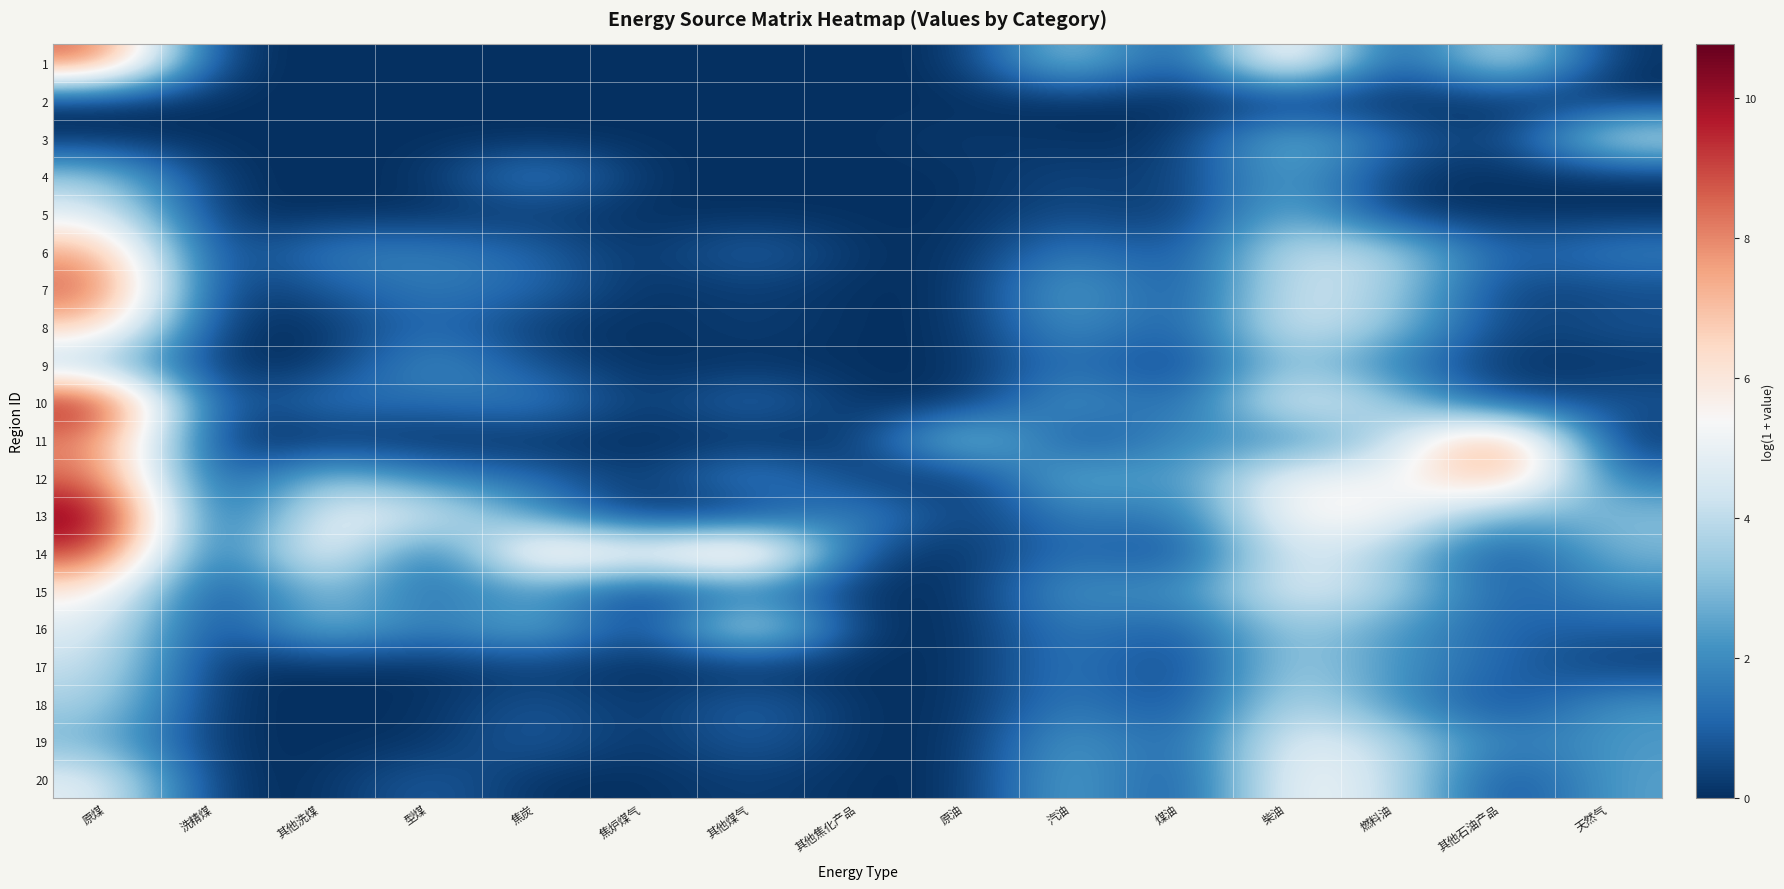

Reading left to right, extract all data points from this chart.

1: 原煤=8.7	洗精煤=0.0	其他洗煤=0.0	型煤=0.0	焦炭=0.0	焦炉煤气=0.0	其他煤气=0.0	其他焦化产品=0.0	原油=0.0	汽油=3.9	煤油=0.0	柴油=7.0	燃料油=0.0	其他石油产品=4.8	天然气=0.0
2: 原煤=0.0	洗精煤=0.0	其他洗煤=0.0	型煤=0.0	焦炭=0.0	焦炉煤气=0.0	其他煤气=0.0	其他焦化产品=0.0	原油=0.0	汽油=0.0	煤油=0.0	柴油=0.0	燃料油=0.0	其他石油产品=0.0	天然气=0.0
3: 原煤=0.0	洗精煤=0.0	其他洗煤=0.0	型煤=0.0	焦炭=0.0	焦炉煤气=0.0	其他煤气=0.0	其他焦化产品=0.0	原油=0.2	汽油=0.0	煤油=0.1	柴油=3.3	燃料油=1.1	其他石油产品=0.0	天然气=4.5
4: 原煤=3.5	洗精煤=0.0	其他洗煤=0.0	型煤=0.0	焦炭=2.1	焦炉煤气=0.0	其他煤气=0.0	其他焦化产品=0.0	原油=0.0	汽油=0.5	煤油=0.2	柴油=2.8	燃料油=0.2	其他石油产品=0.0	天然气=0.0
5: 原煤=4.9	洗精煤=0.0	其他洗煤=0.0	型煤=0.0	焦炭=0.2	焦炉煤气=0.0	其他煤气=0.0	其他焦化产品=0.0	原油=0.0	汽油=0.7	煤油=0.0	柴油=3.2	燃料油=0.1	其他石油产品=0.1	天然气=0.0
6: 原煤=7.6	洗精煤=0.0	其他洗煤=1.7	型煤=1.7	焦炭=1.1	焦炉煤气=0.0	其他煤气=1.3	其他焦化产品=0.0	原油=0.0	汽油=1.8	煤油=0.5	柴油=4.3	燃料油=3.8	其他石油产品=0.8	天然气=1.8
7: 原煤=8.8	洗精煤=0.0	其他洗煤=0.8	型煤=1.7	焦炭=1.2	焦炉煤气=0.0	其他煤气=0.3	其他焦化产品=0.0	原油=0.0	汽油=2.9	煤油=0.3	柴油=4.6	燃料油=3.6	其他石油产品=0.3	天然气=0.6
8: 原煤=6.9	洗精煤=0.0	其他洗煤=0.0	型煤=1.4	焦炭=0.2	焦炉煤气=0.0	其他煤气=0.3	其他焦化产品=0.0	原油=0.0	汽油=2.4	煤油=0.5	柴油=4.8	燃料油=3.3	其他石油产品=0.2	天然气=0.7
9: 原煤=3.4	洗精煤=0.0	其他洗煤=0.0	型煤=2.3	焦炭=0.6	焦炉煤气=0.0	其他煤气=0.1	其他焦化产品=0.0	原油=0.0	汽油=1.6	煤油=0.1	柴油=3.6	燃料油=1.6	其他石油产品=0.0	天然气=0.1
10: 原煤=10.0	洗精煤=0.0	其他洗煤=1.6	型煤=1.2	焦炭=1.9	焦炉煤气=0.0	其他煤气=1.5	其他焦化产品=0.0	原油=0.0	汽油=2.5	煤油=0.8	柴油=5.1	燃料油=3.5	其他石油产品=0.4	天然气=0.8
11: 原煤=8.2	洗精煤=0.0	其他洗煤=0.0	型煤=0.0	焦炭=0.0	焦炉煤气=0.0	其他煤气=0.0	其他焦化产品=0.0	原油=4.2	汽油=0.3	煤油=2.2	柴油=1.8	燃料油=3.8	其他石油产品=8.8	天然气=0.0
12: 原煤=8.6	洗精煤=0.0	其他洗煤=3.6	型煤=1.7	焦炭=1.3	焦炉煤气=0.0	其他煤气=2.2	其他焦化产品=0.2	原油=0.0	汽油=3.2	煤油=1.8	柴油=5.6	燃料油=4.8	其他石油产品=8.0	天然气=1.4
13: 原煤=10.8	洗精煤=0.0	其他洗煤=5.2	型煤=4.7	焦炭=2.2	焦炉煤气=0.0	其他煤气=0.0	其他焦化产品=2.3	原油=0.0	汽油=1.9	煤油=1.2	柴油=5.7	燃料油=5.5	其他石油产品=2.5	天然气=3.1
14: 原煤=9.3	洗精煤=0.0	其他洗煤=6.2	型煤=0.4	焦炭=7.1	焦炉煤气=5.4	其他煤气=8.0	其他焦化产品=0.4	原油=0.0	汽油=1.5	煤油=0.3	柴油=4.9	燃料油=3.5	其他石油产品=0.4	天然气=2.9
15: 原煤=5.9	洗精煤=0.0	其他洗煤=3.6	型煤=1.1	焦炭=2.5	焦炉煤气=0.0	其他煤气=1.7	其他焦化产品=0.0	原油=0.0	汽油=2.4	煤油=1.7	柴油=5.0	燃料油=3.7	其他石油产品=0.8	天然气=2.0
16: 原煤=4.8	洗精煤=0.0	其他洗煤=3.4	型煤=1.4	焦炭=3.2	焦炉煤气=0.0	其他煤气=5.2	其他焦化产品=0.0	原油=0.0	汽油=1.8	煤油=0.7	柴油=3.7	燃料油=2.3	其他石油产品=1.0	天然气=1.0
17: 原煤=4.2	洗精煤=0.0	其他洗煤=0.0	型煤=0.0	焦炭=0.3	焦炉煤气=0.0	其他煤气=0.0	其他焦化产品=0.0	原油=0.0	汽油=1.7	煤油=0.1	柴油=3.8	燃料油=2.2	其他石油产品=1.1	天然气=0.2
18: 原煤=3.7	洗精煤=0.0	其他洗煤=0.0	型煤=0.0	焦炭=0.9	焦炉煤气=0.0	其他煤气=1.2	其他焦化产品=0.0	原油=0.0	汽油=1.8	煤油=0.3	柴油=4.3	燃料油=2.2	其他石油产品=0.4	天然气=2.2
19: 原煤=2.9	洗精煤=0.0	其他洗煤=0.0	型煤=0.0	焦炭=1.1	焦炉煤气=0.0	其他煤气=1.1	其他焦化产品=0.0	原油=0.0	汽油=2.7	煤油=0.7	柴油=5.2	燃料油=3.9	其他石油产品=1.5	天然气=2.3
20: 原煤=4.9	洗精煤=0.0	其他洗煤=0.0	型煤=1.1	焦炭=0.0	焦炉煤气=0.0	其他煤气=0.3	其他焦化产品=0.0	原油=0.0	汽油=2.9	煤油=0.3	柴油=5.5	燃料油=4.3	其他石油产品=0.3	天然气=2.5